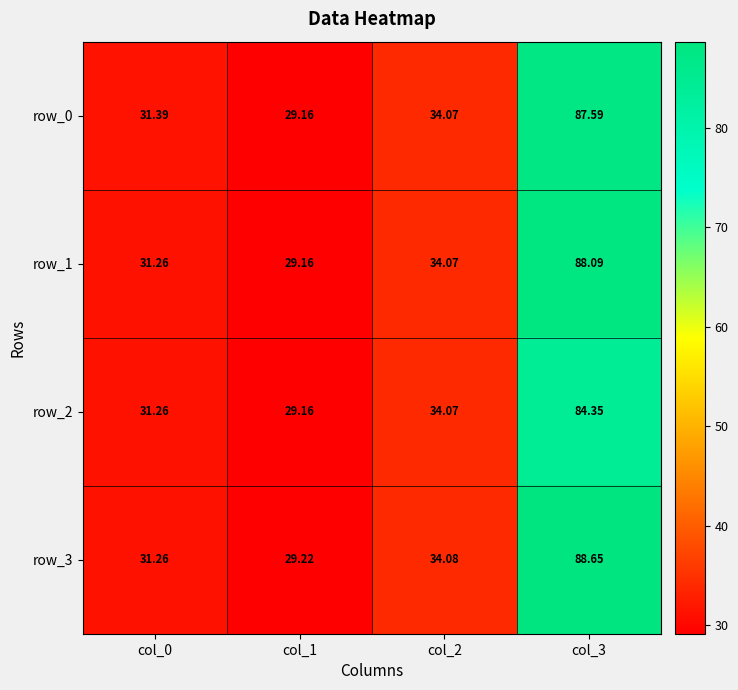

List the labels in order of row_1 value, smallest first.

col_1, col_0, col_2, col_3